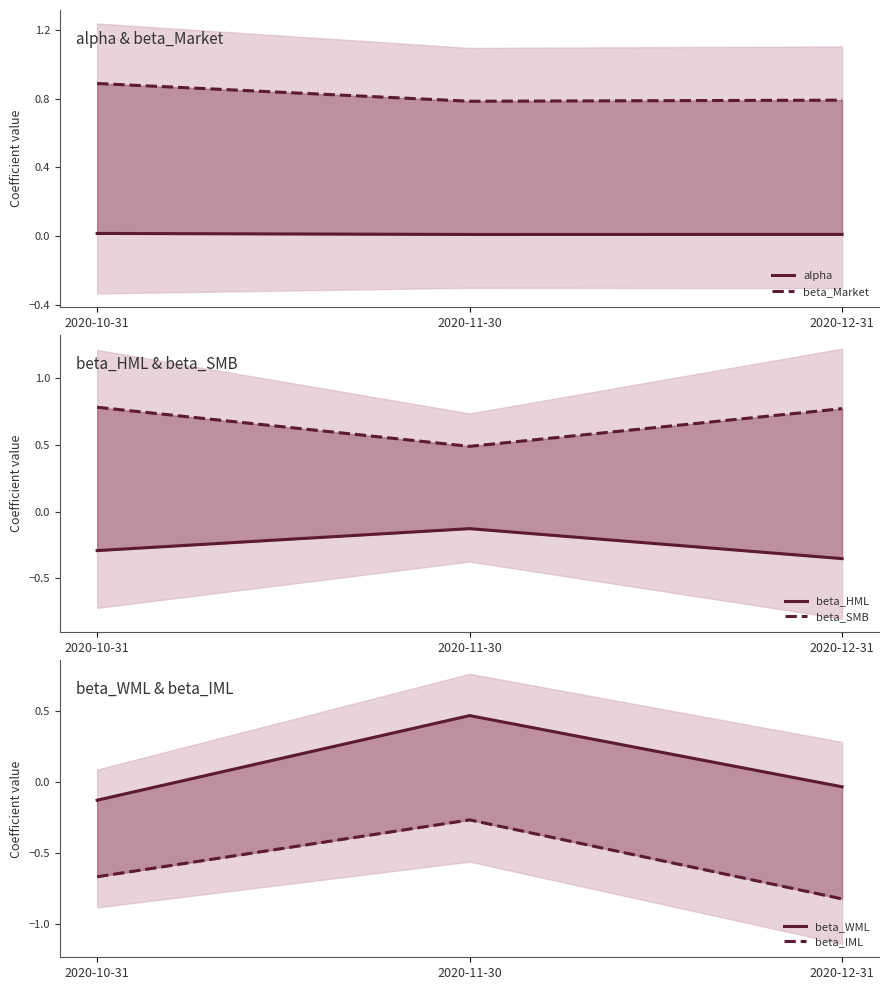

Reading right to left, what are all the values shown in this chart?

alpha: 0.0	0.0	0.0
beta_Market: 0.8	0.8	0.9
beta_HML: -0.4	-0.1	-0.3
beta_SMB: 0.8	0.5	0.8
beta_WML: -0.0	0.5	-0.1
beta_IML: -0.8	-0.3	-0.7